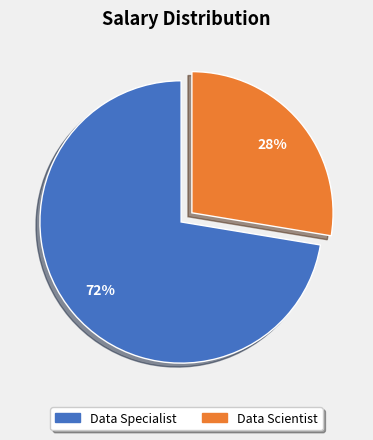

What is the ratio of the value at Data Specialist to the value at Data Scientist?

2.6